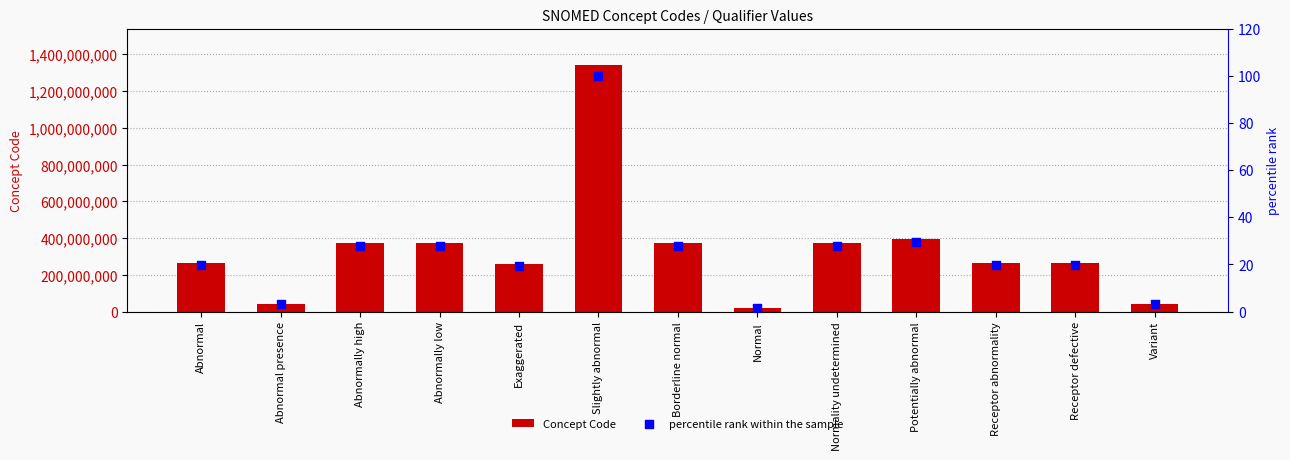

Which series has the largest total across all categories?

Concept Code